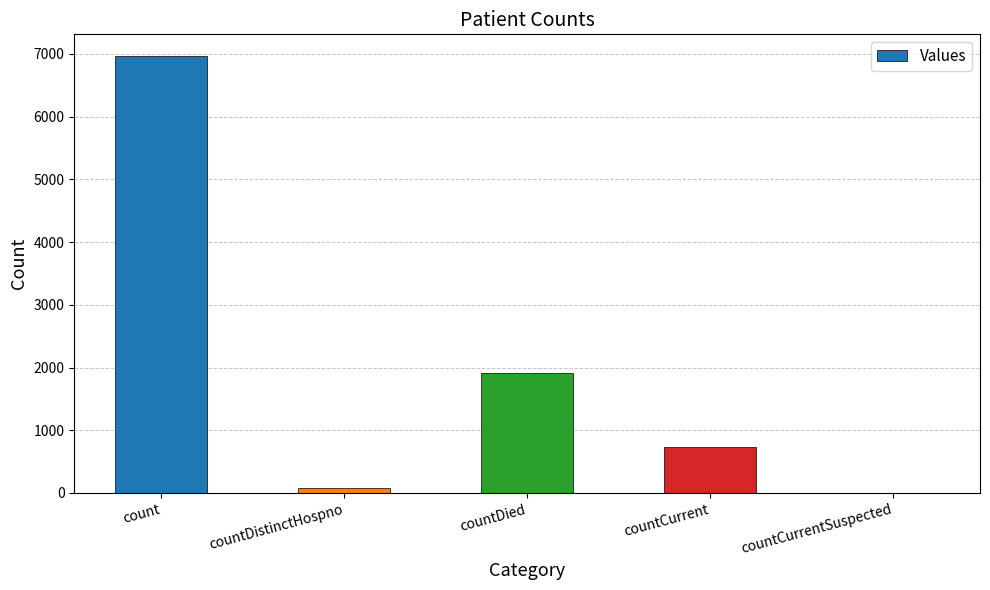

Count the number of categories in the chart.

5